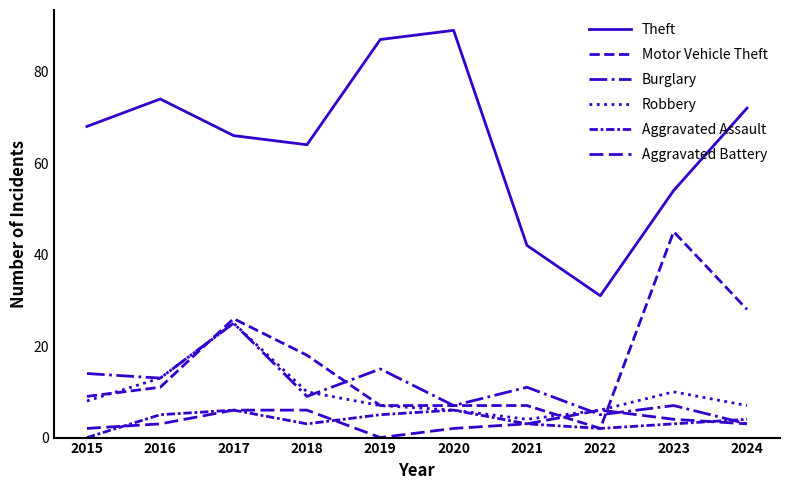

What is the total value across all series at 2023?

123